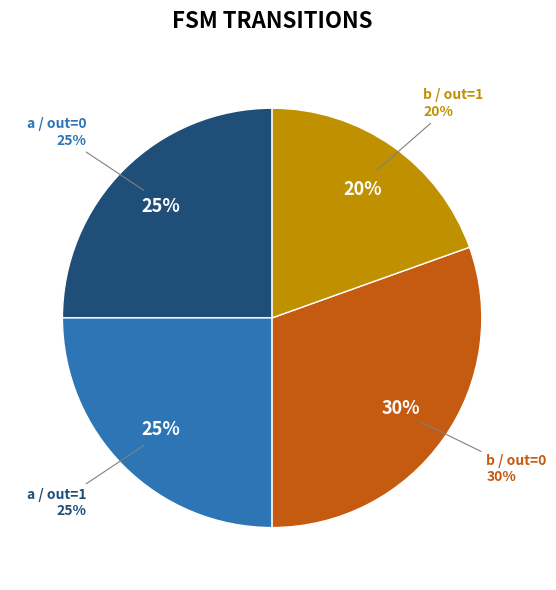

Which has a higher value, output=1, input=b or output=0, input=a?

output=0, input=a